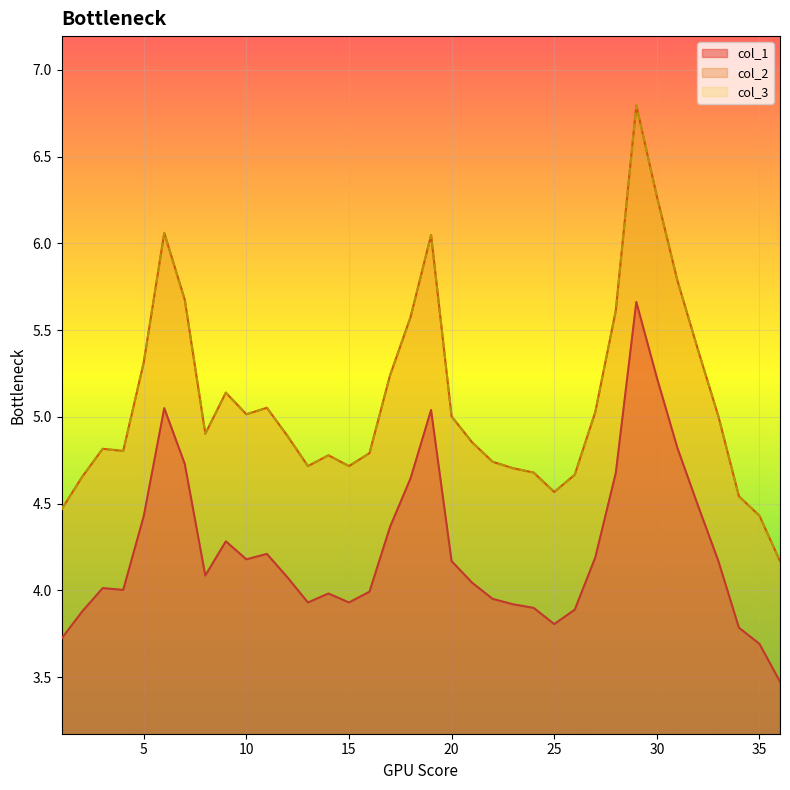

Reading left to right, extract all data points from this chart.

col_1: 3.7	3.9	4.0	4.0	4.4	5.1	4.7	4.1	4.3	4.2	4.2	4.1	3.9	4.0	3.9	4.0	4.4	4.6	5.0	4.2	4.0	4.0	3.9	3.9	3.8	3.9	4.2	4.7	5.7	5.2	4.8	4.5	4.2	3.8	3.7	3.5
col_2: 4.5	4.7	4.8	4.8	5.3	6.1	5.7	4.9	5.1	5.0	5.1	4.9	4.7	4.8	4.7	4.8	5.2	5.6	6.0	5.0	4.9	4.7	4.7	4.7	4.6	4.7	5.0	5.6	6.8	6.3	5.8	5.4	5.0	4.5	4.4	4.2
col_3: 4.5	4.7	4.8	4.8	5.3	6.1	5.7	4.9	5.1	5.0	5.1	4.9	4.7	4.8	4.7	4.8	5.2	5.6	6.0	5.0	4.9	4.7	4.7	4.7	4.6	4.7	5.0	5.6	6.8	6.3	5.8	5.4	5.0	4.5	4.4	4.2